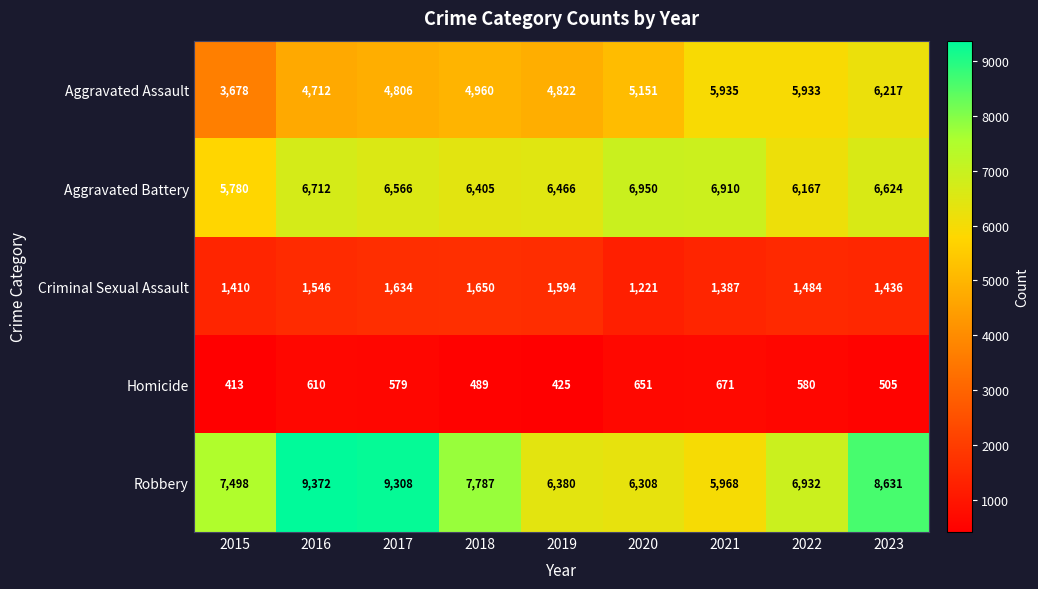

Which label corresponds to the largest value in the chart?

2016